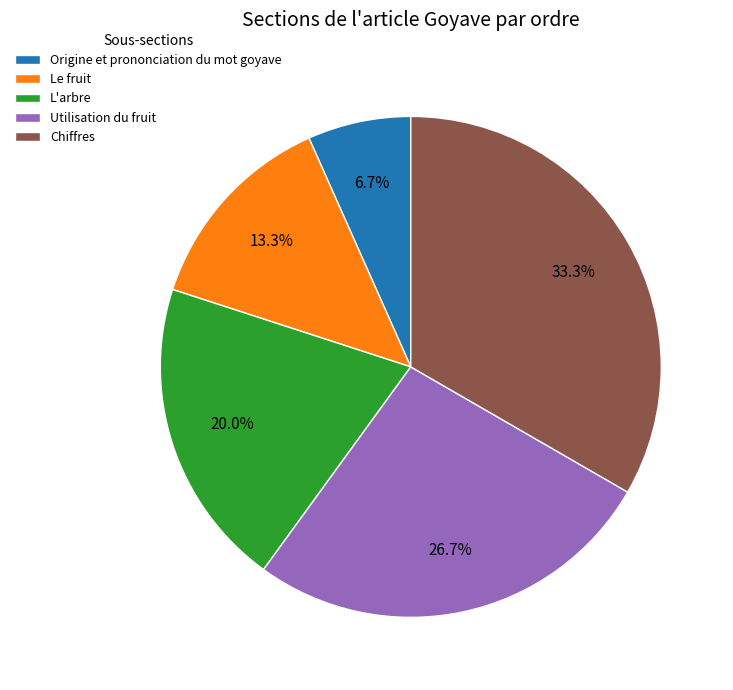

Between L'arbre and Le fruit, which is larger?

L'arbre